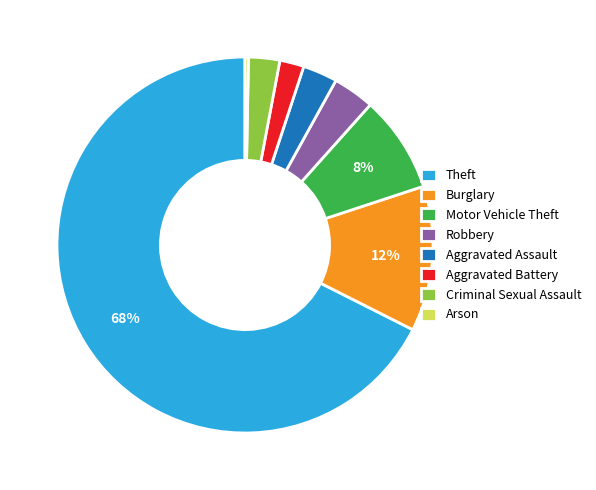

Is there a majority slice in this chart?

Yes